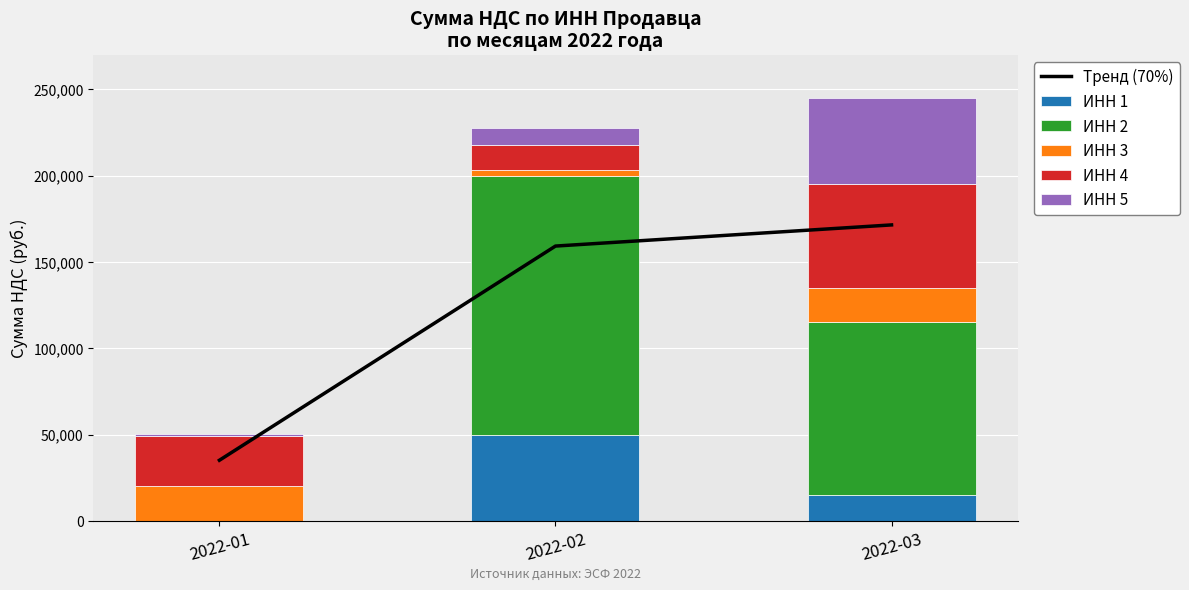

What is the difference between the ИНН 4 values at 2022-02 and 2022-03?

46000